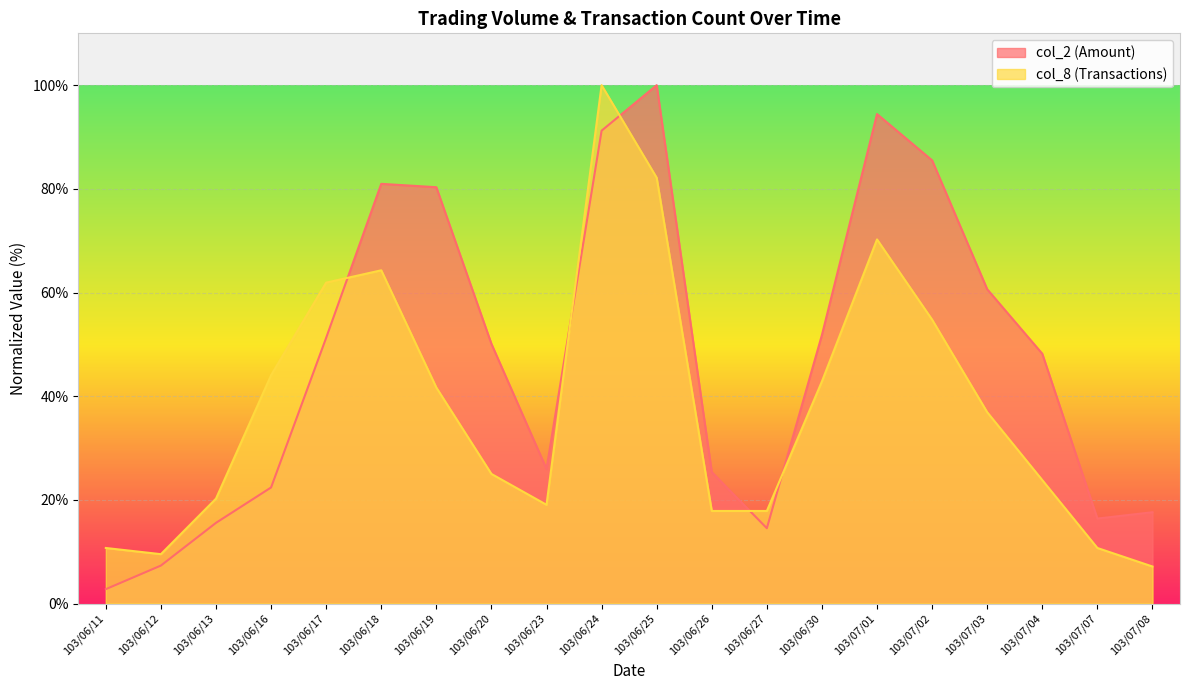

Reading right to left, what are all the values shown in this chart?

col_2: 103/07/08=17.6	103/07/07=16.4	103/07/04=48.2	103/07/03=60.6	103/07/02=85.5	103/07/01=94.4	103/06/30=51.8	103/06/27=14.5	103/06/26=25.4	103/06/25=100.0	103/06/24=91.2	103/06/23=26.0	103/06/20=50.1	103/06/19=80.3	103/06/18=81.0	103/06/17=51.3	103/06/16=22.4	103/06/13=15.6	103/06/12=7.3	103/06/11=2.8
col_8: 103/07/08=7.1	103/07/07=10.7	103/07/04=23.8	103/07/03=36.9	103/07/02=54.8	103/07/01=70.2	103/06/30=42.9	103/06/27=17.9	103/06/26=17.9	103/06/25=82.1	103/06/24=100.0	103/06/23=19.0	103/06/20=25.0	103/06/19=41.7	103/06/18=64.3	103/06/17=61.9	103/06/16=44.0	103/06/13=20.2	103/06/12=9.5	103/06/11=10.7